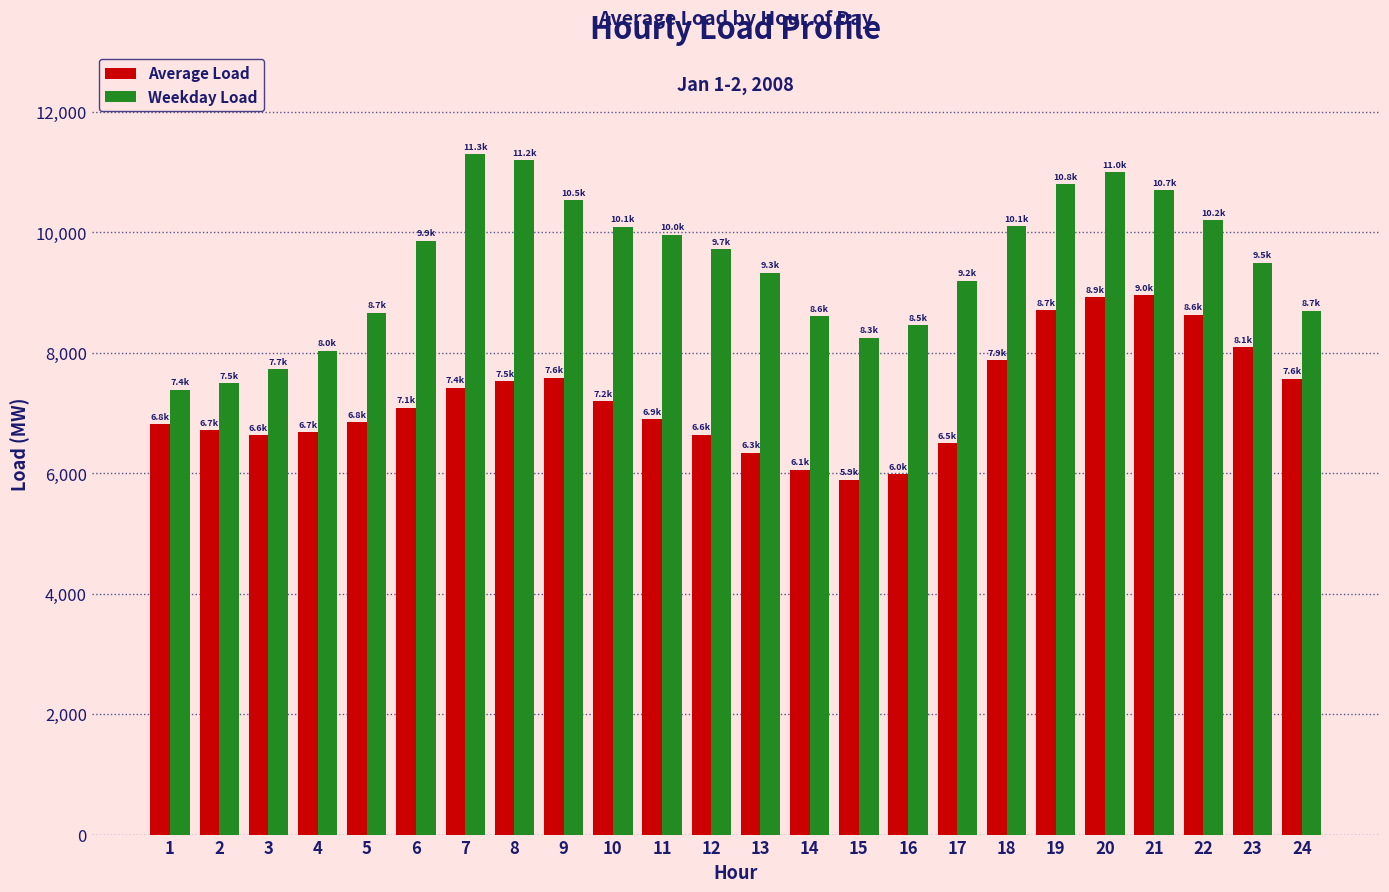

Which series has the largest total across all categories?

Weekday Load